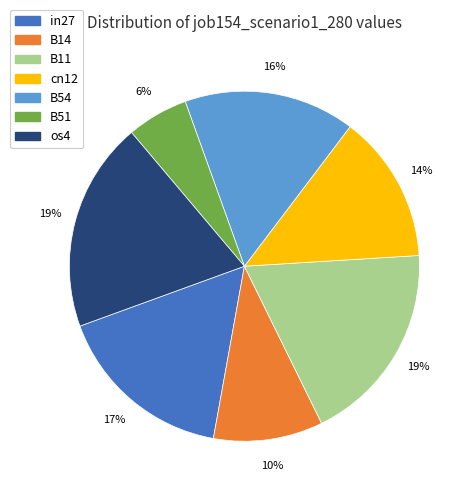

Does B51 represent more than half of the total?

No